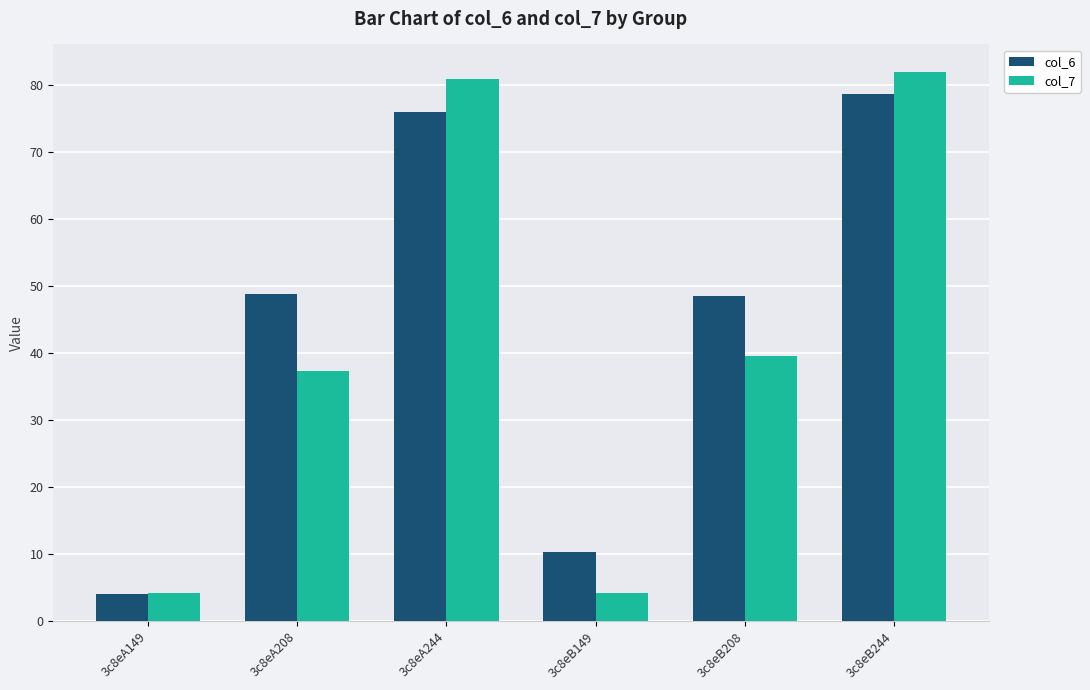

What is the spread (max minus min) of values at 3c8eA244?

4.9